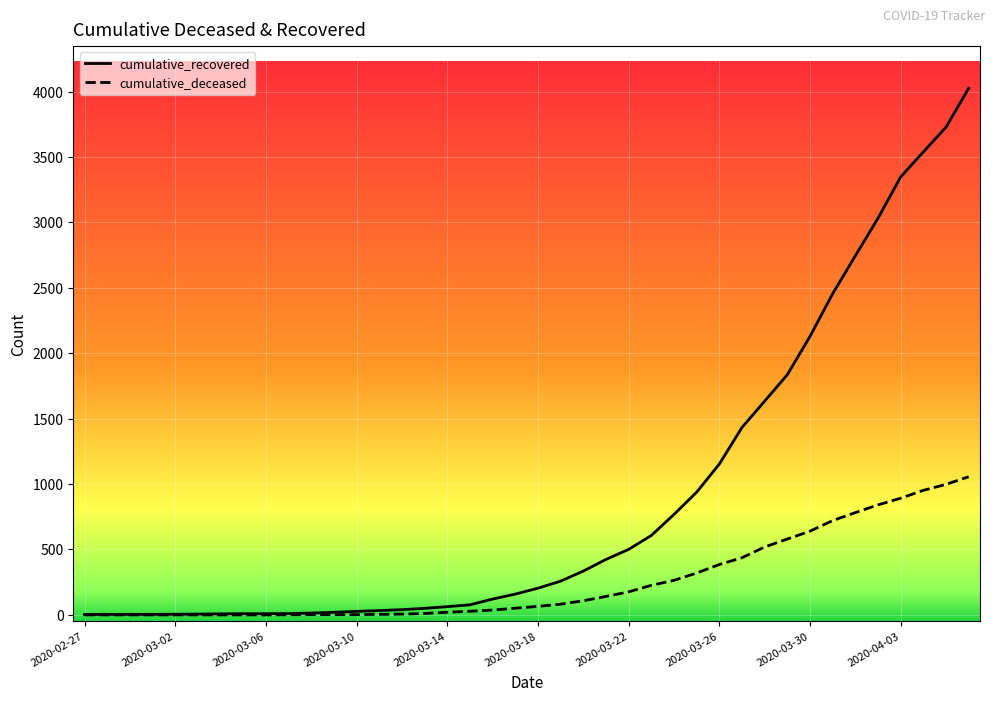

Which series has the largest total across all categories?

cumulative_recovered